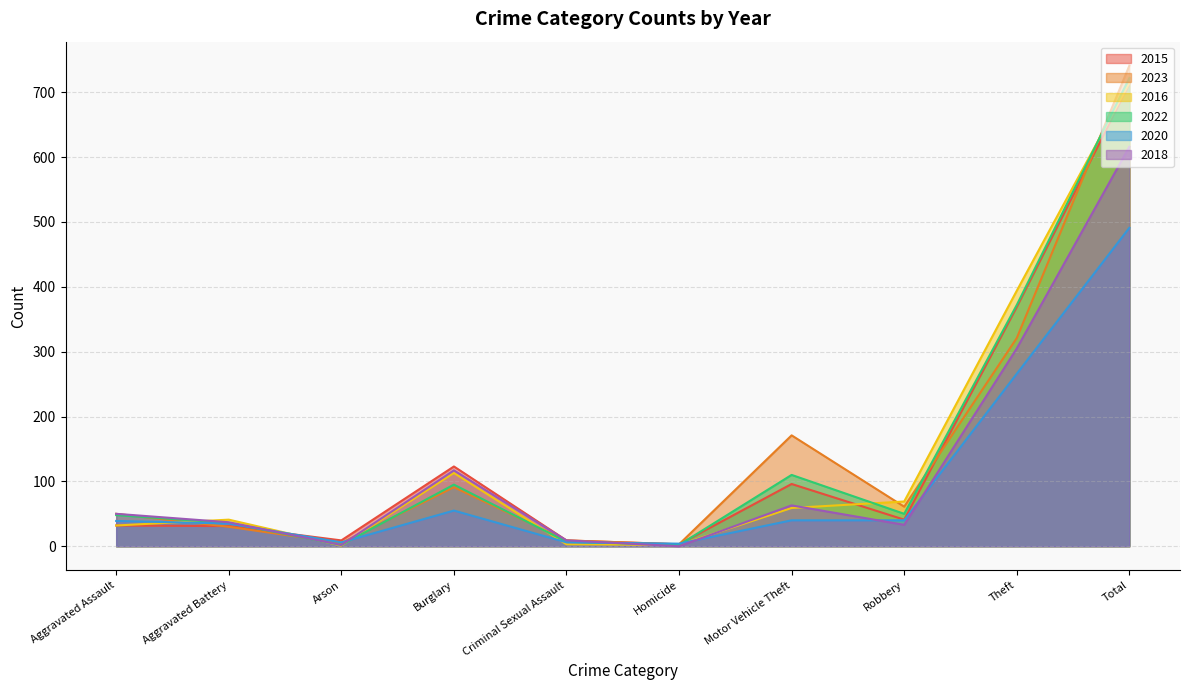

What is the label of the 1st point from the left?

Aggravated Assault